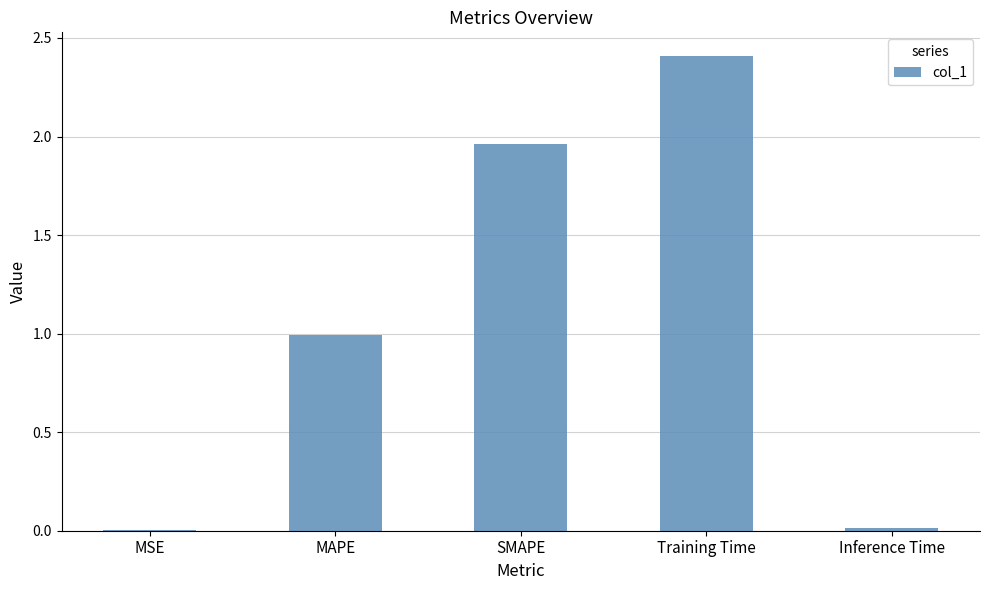

What is the maximum value shown in the chart?

2.4